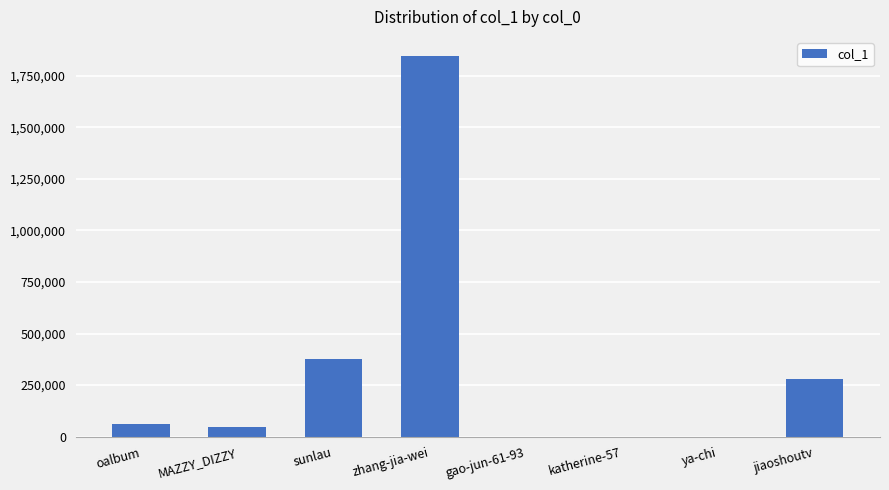

What is the greatest value displayed?

1845337